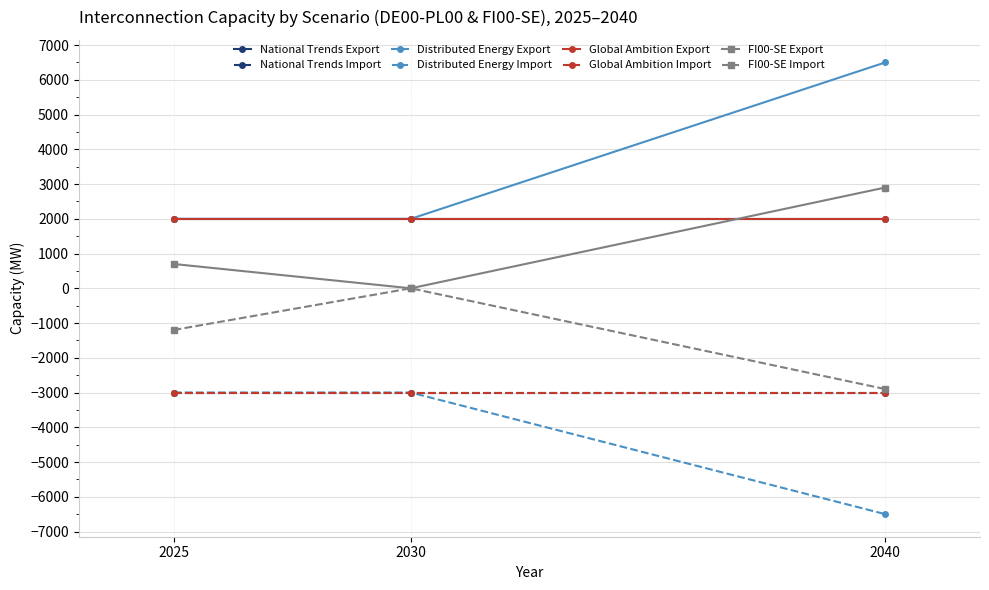

How many lines are shown in the chart?

8